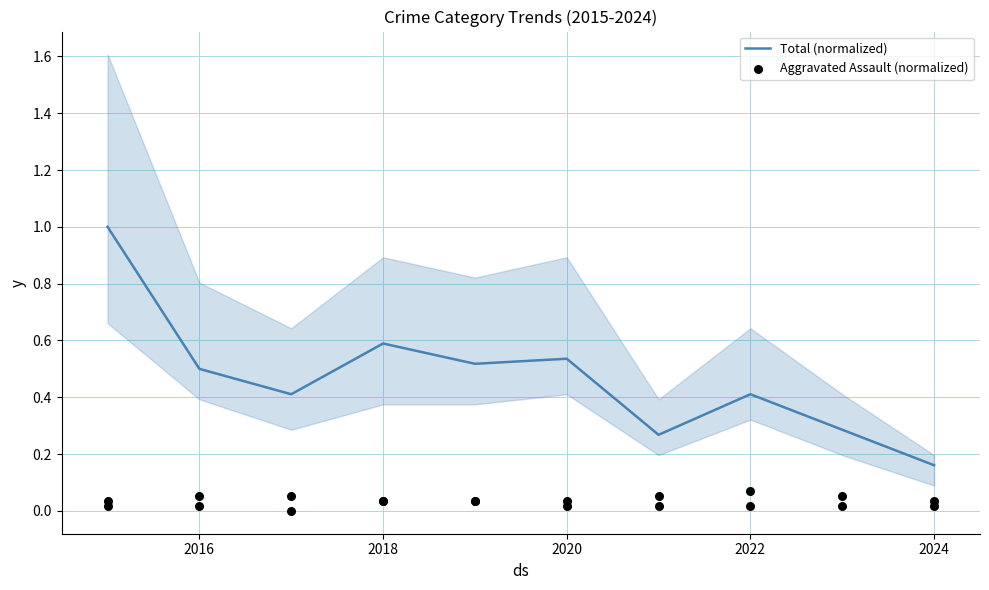

Which series has the largest total across all categories?

Total (normalized)